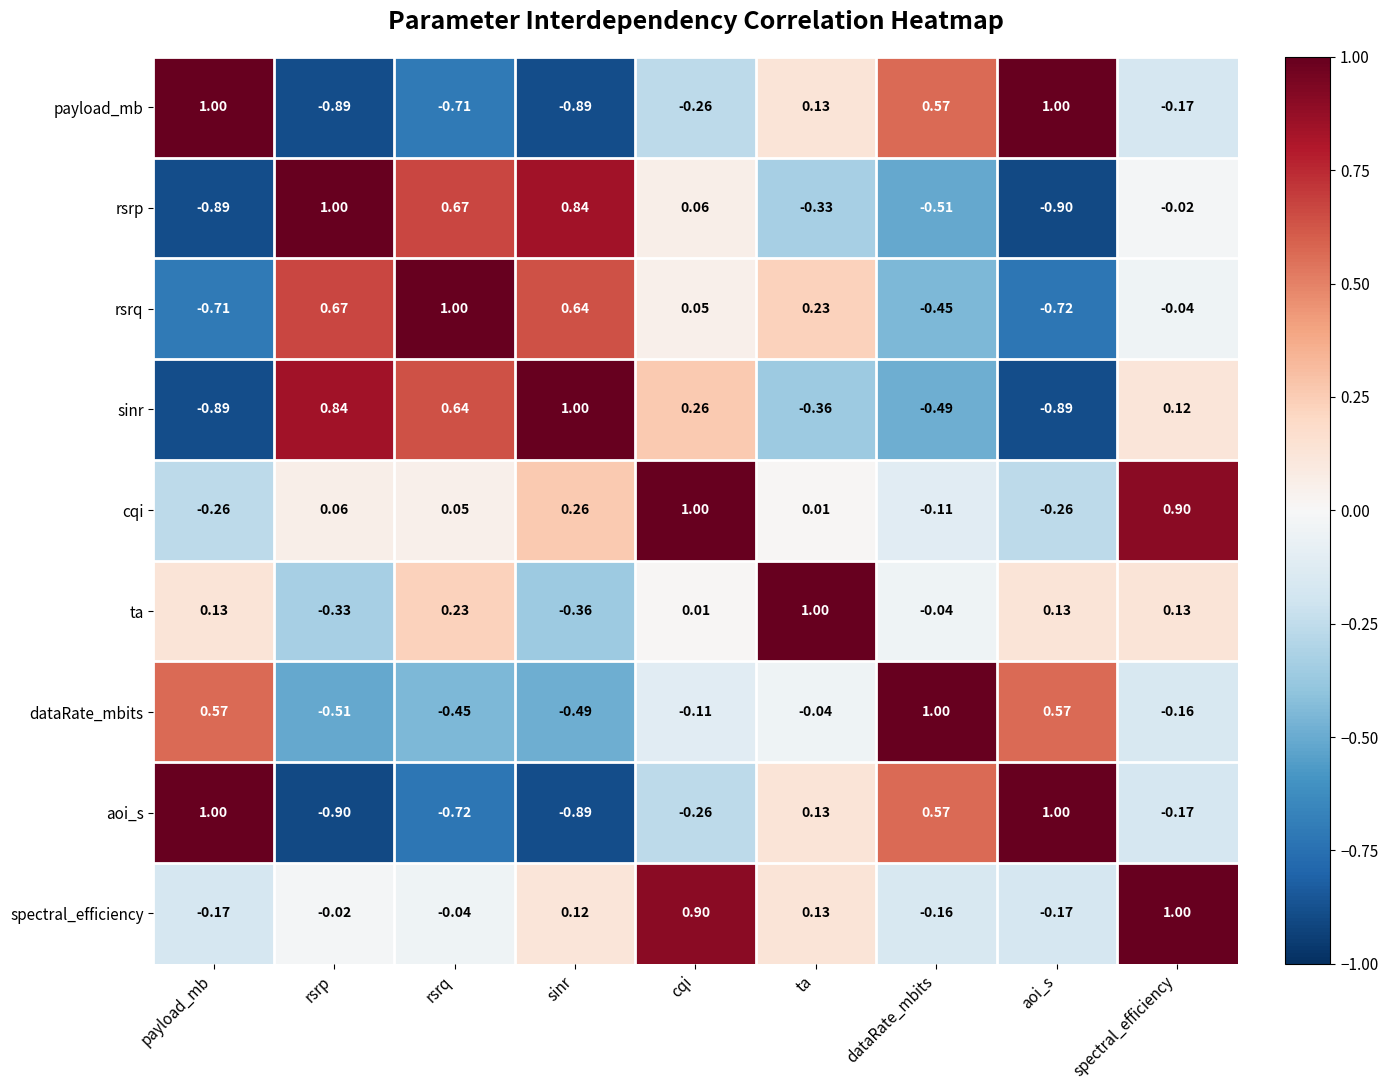

Which series has the largest total across all categories?

cqi